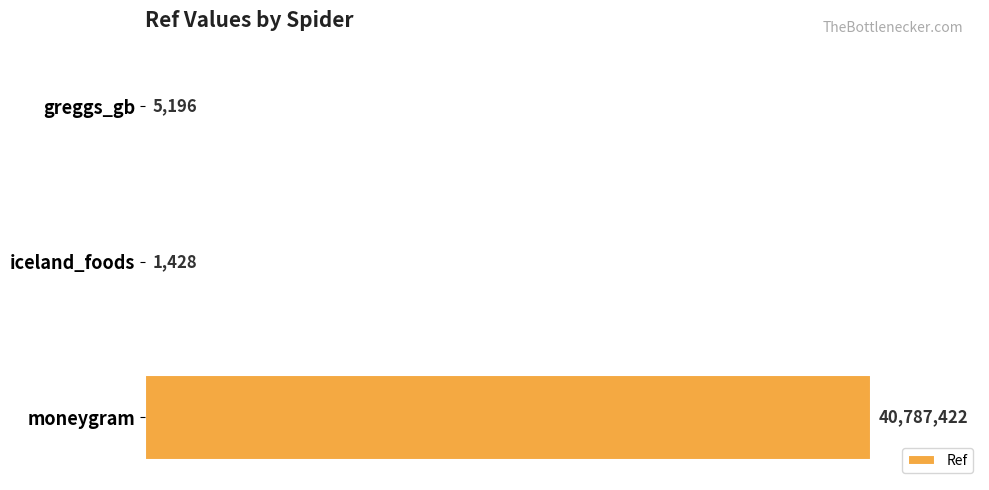

Are the bars horizontal?

Yes